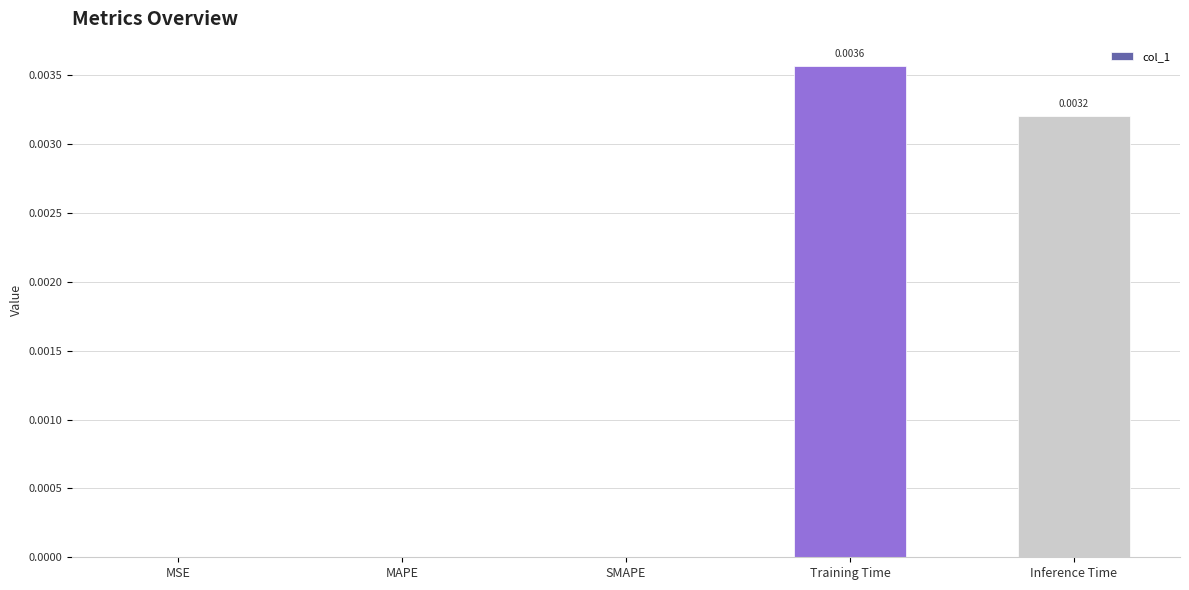

Between Training Time and MSE, which is larger?

Training Time